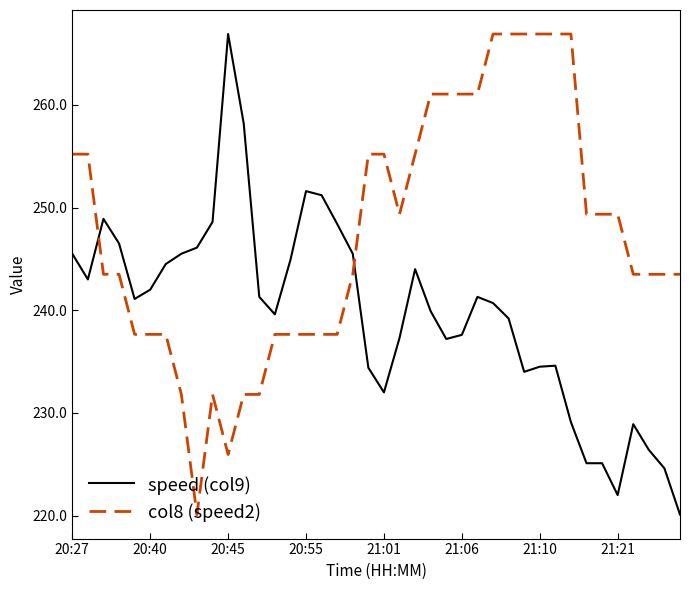

What is the difference between the maximum and minimum values in the speed (col9) series?

46.8